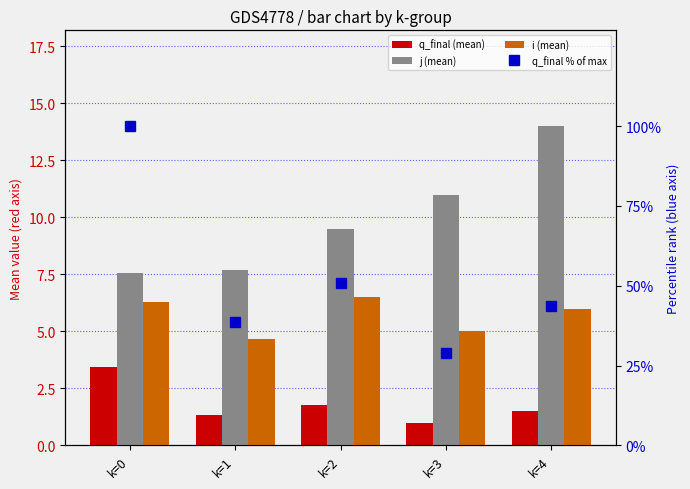

Is it true that q_final % of max equals 50.7 at k=2?

True